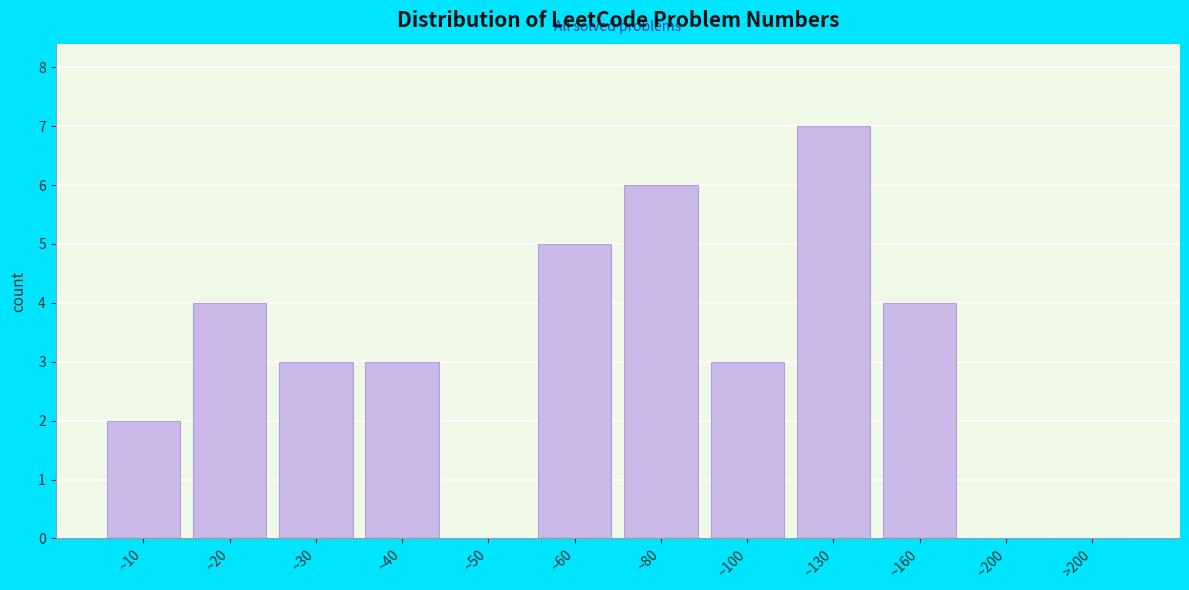

Reading left to right, extract all data points from this chart.

~10=2	~20=4	~30=3	~40=3	~50=0	~60=5	~80=6	~100=3	~130=7	~160=4	~200=0	>200=0